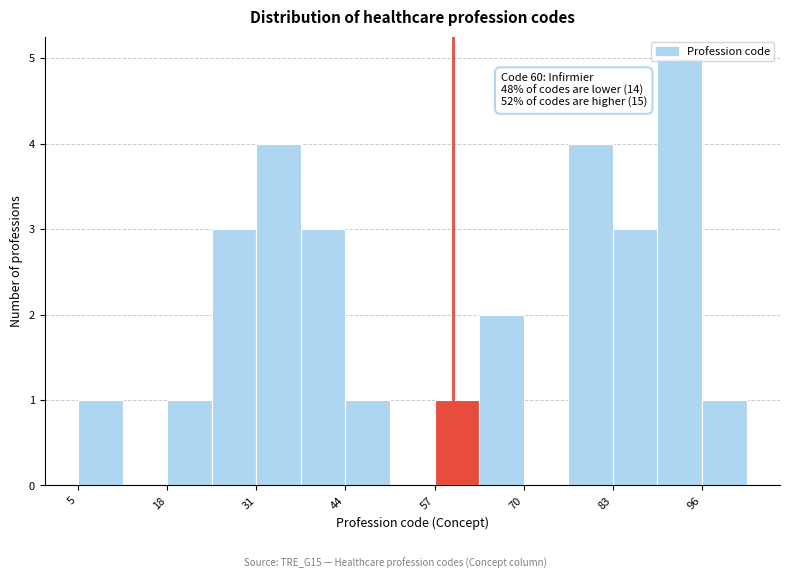

Around what value on the x-axis is the tallest bar? Give the approximate position of its centre, as read against the axis.

94